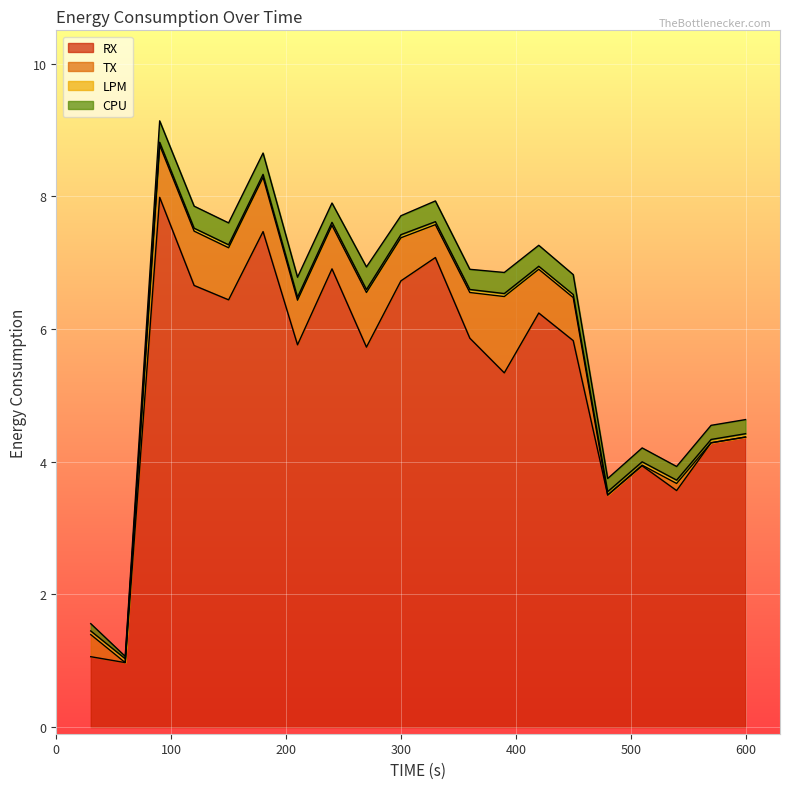

Count the CPU values in the range 0 to 1.

20